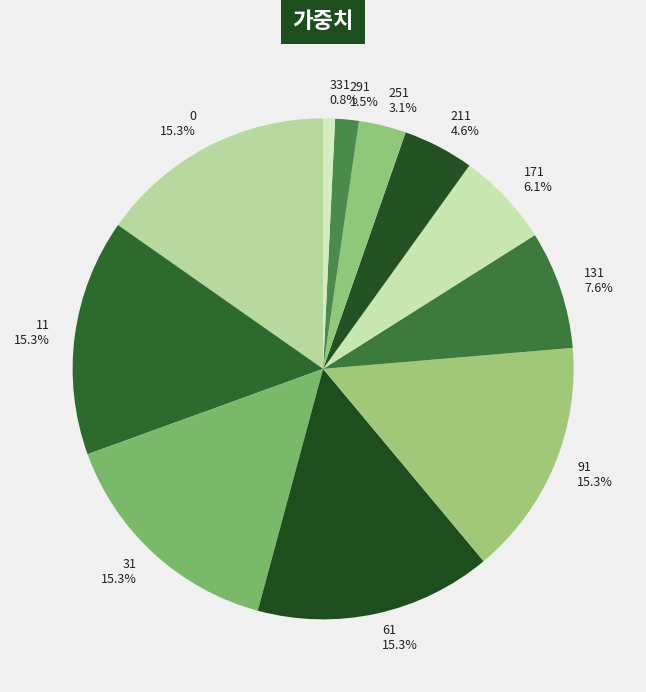

The 331 slice represents 11% of the pie. True or false?

False